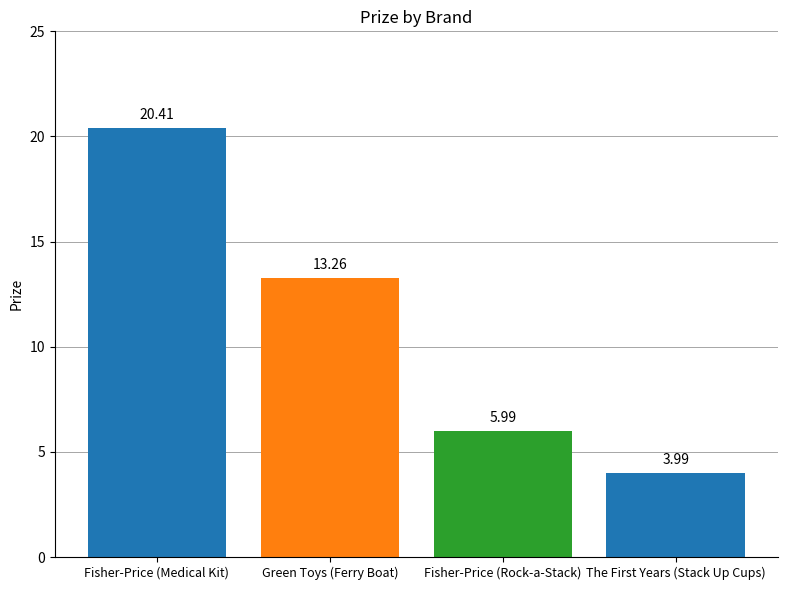

What is the greatest value displayed?

20.4